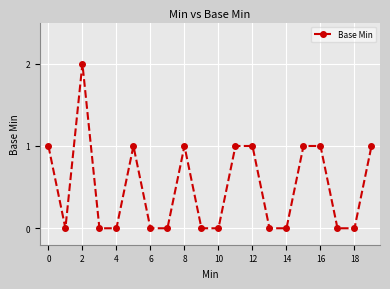

How many lines are shown in the chart?

1